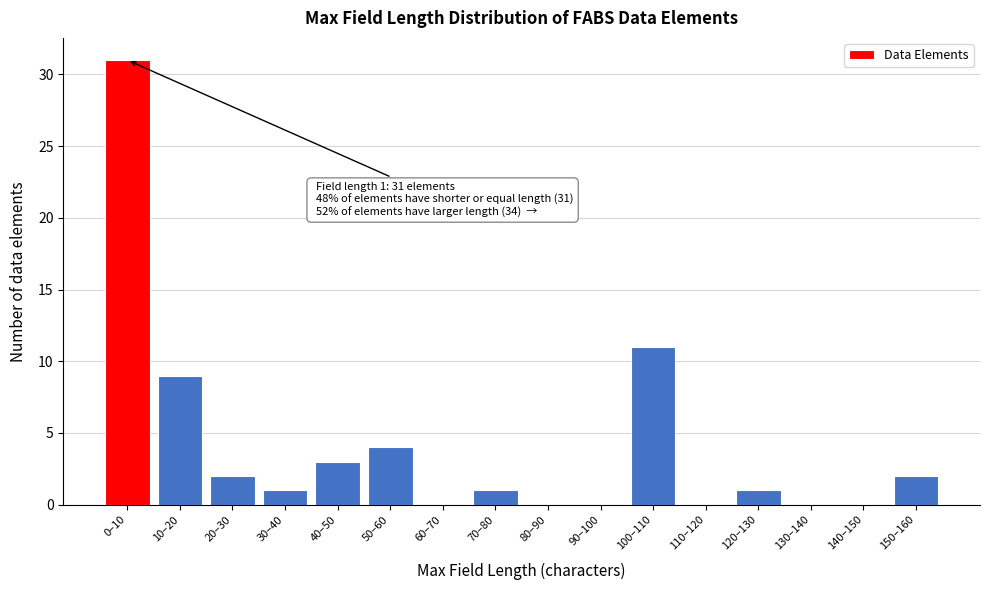

Reading right to left, extract all data points from this chart.

150–160=2	140–150=0	130–140=0	120–130=1	110–120=0	100–110=11	90–100=0	80–90=0	70–80=1	60–70=0	50–60=4	40–50=3	30–40=1	20–30=2	10–20=9	0–10=31